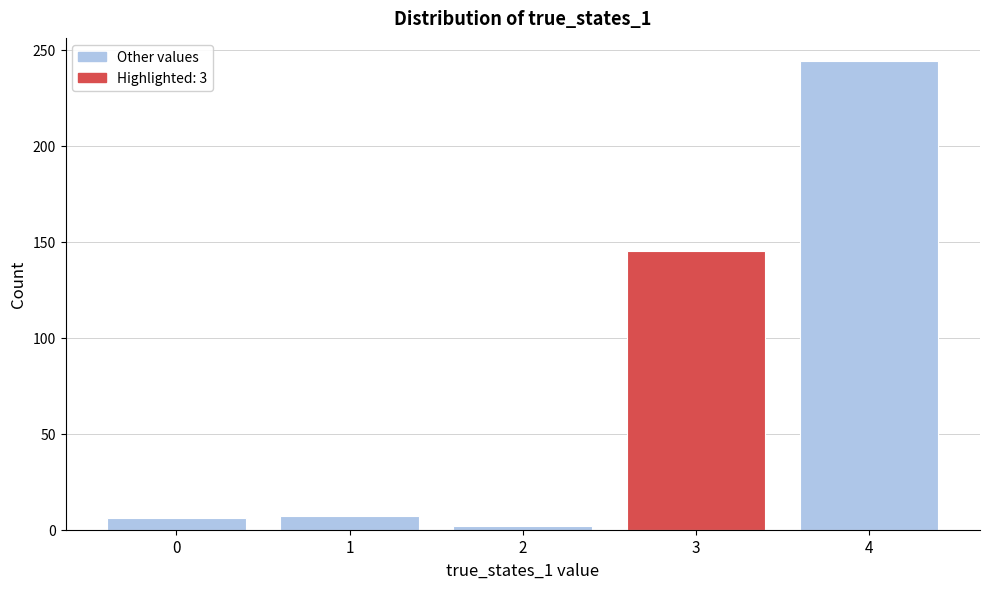

How tall is the bar that spans 3.5 to 4.5 on the x-axis? The values are not printed on the chart, so give them approximately, as read against the axis.

245